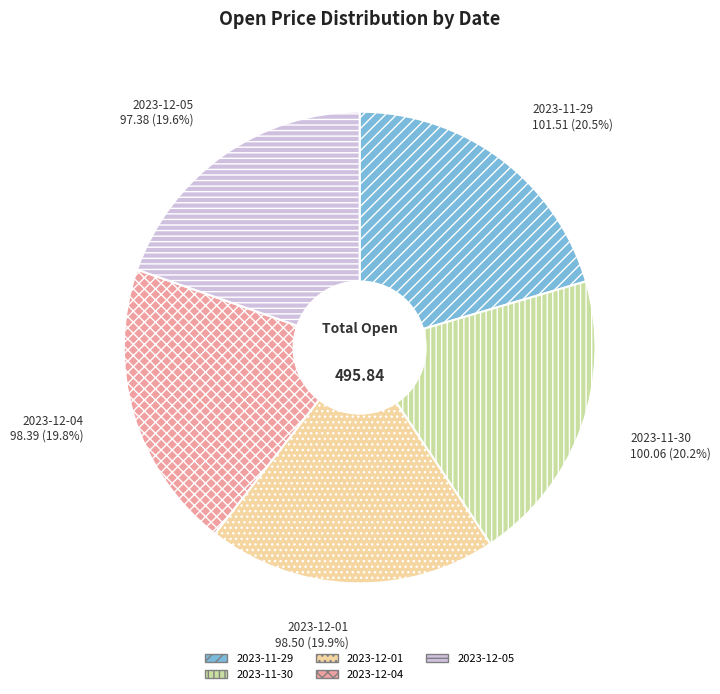

To the nearest percent, what portion does 2023-12-04 represent?

20%